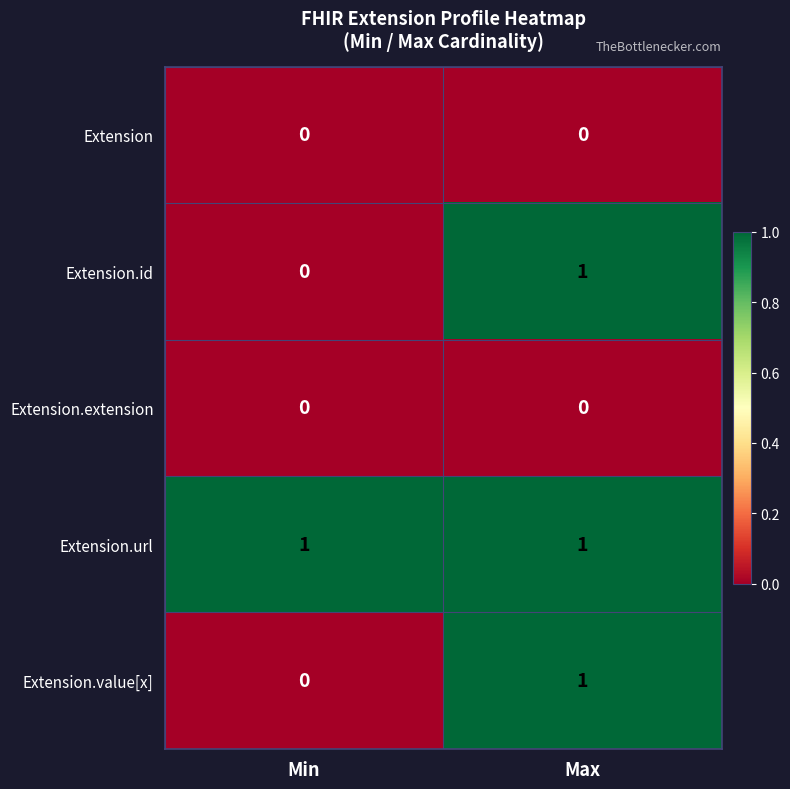

True or false: Extension.id has a value of 1 at Min.

False